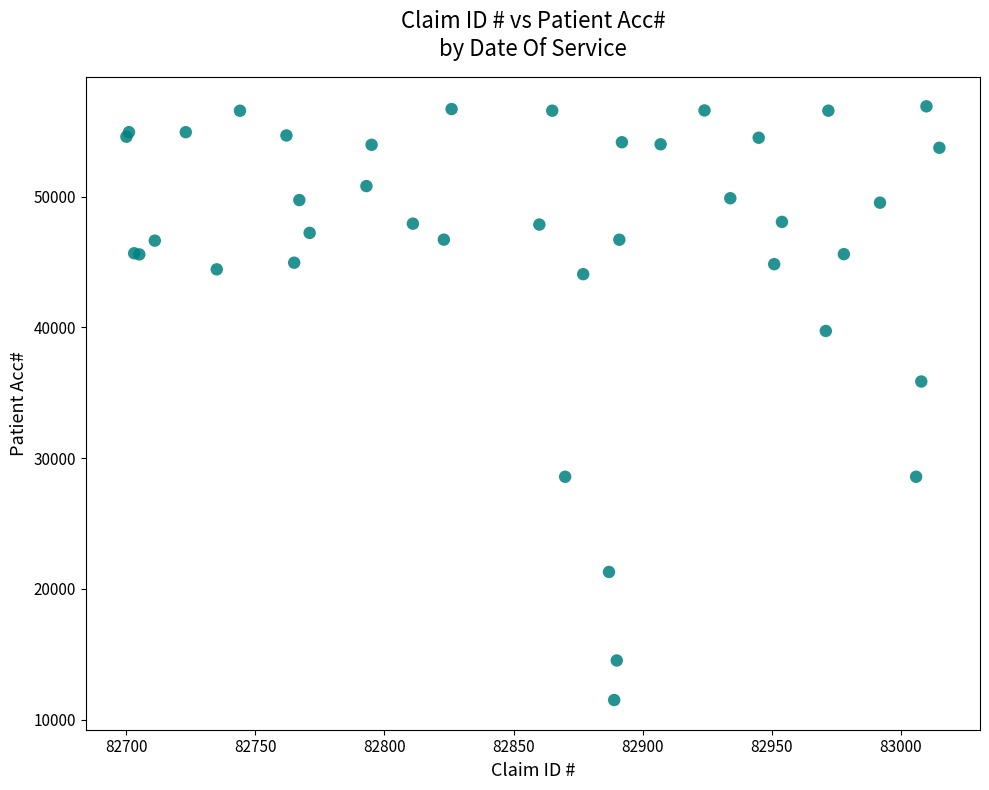

What Y value in the scatter plot is closest to 34202?

35858